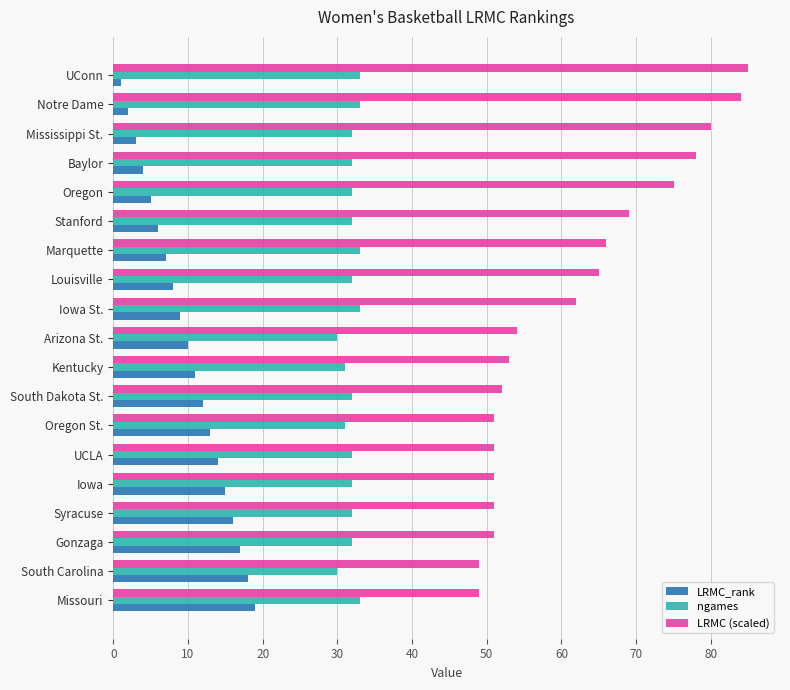

Which series changed the most between Baylor and Louisville?

LRMC (scaled)